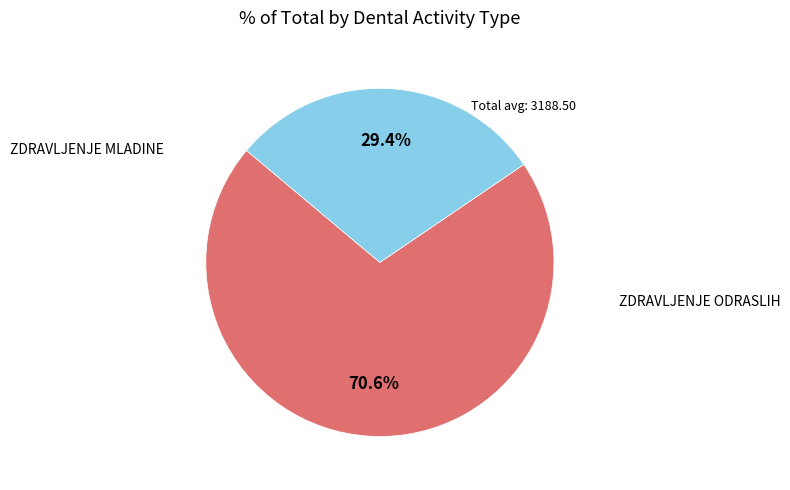

What portion of the pie excludes ZDRAVLJENJE ODRASLIH?

29.4%